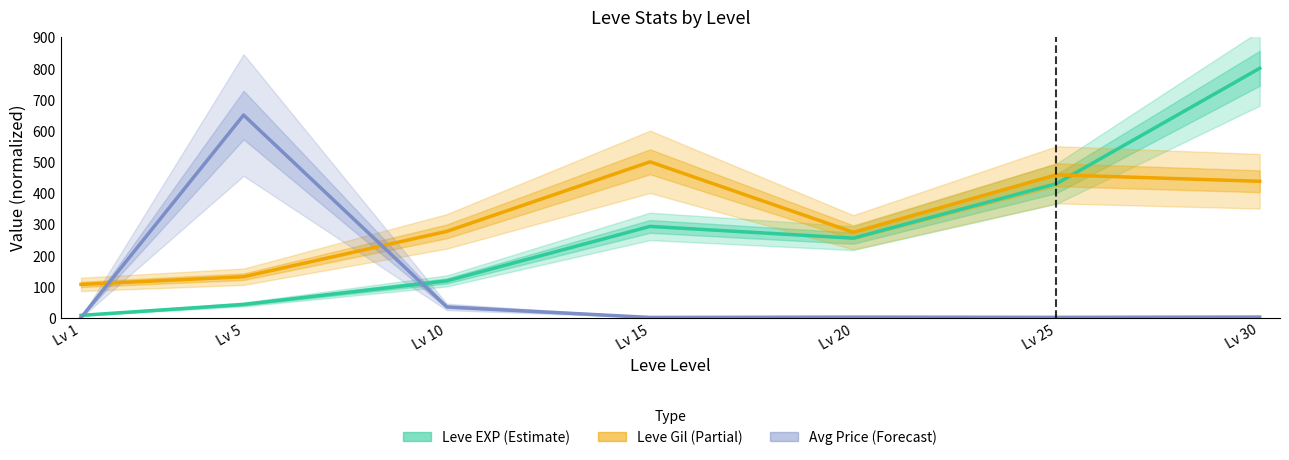

How many interior local valleys does the Leve Gil (Partial) series have?

1